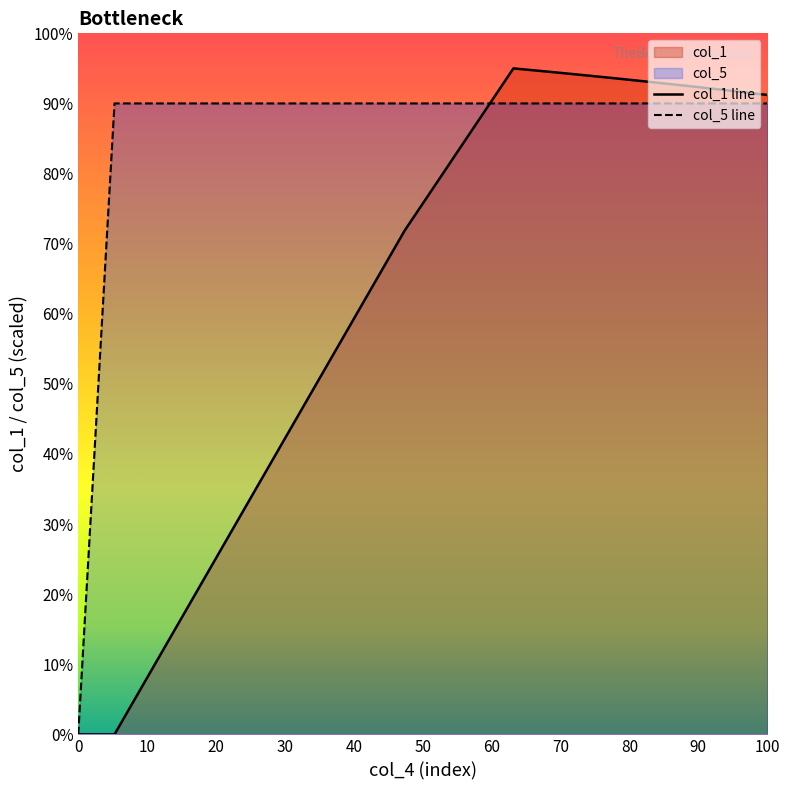

How many lines are shown in the chart?

2